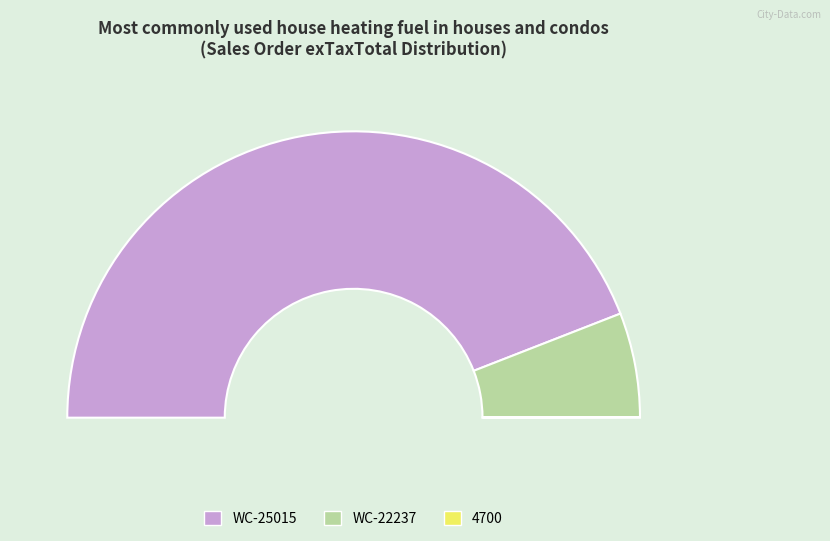

The WC-25015 slice represents 93% of the pie. True or false?

False